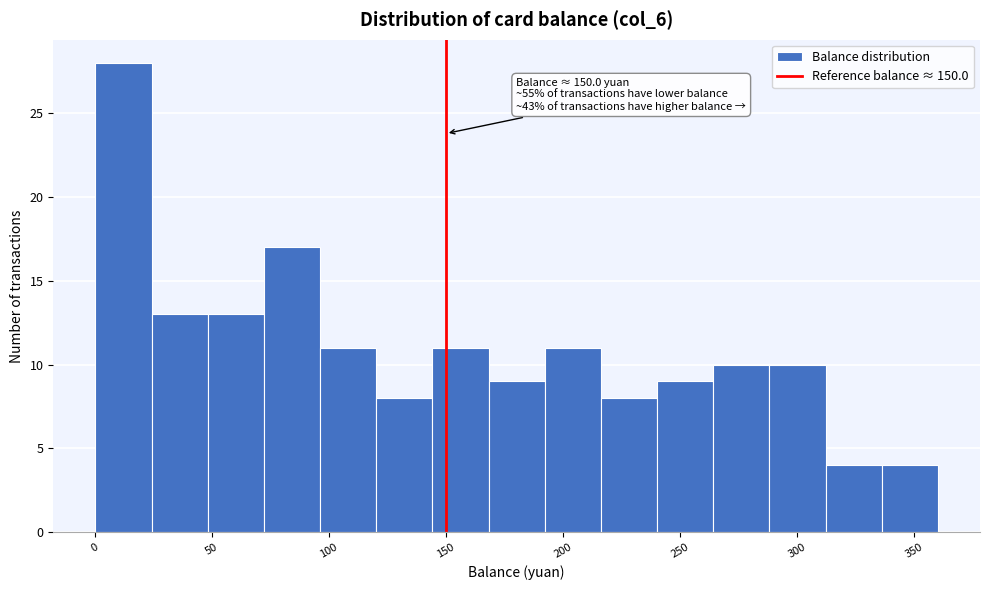

Over which range of the x-axis is the bar tallest?

0 to 25